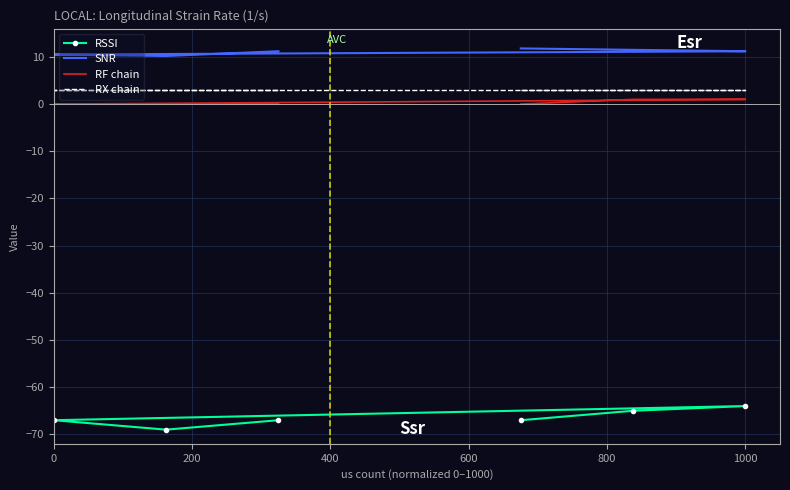

What is the average value of the RF chain series?

0.3